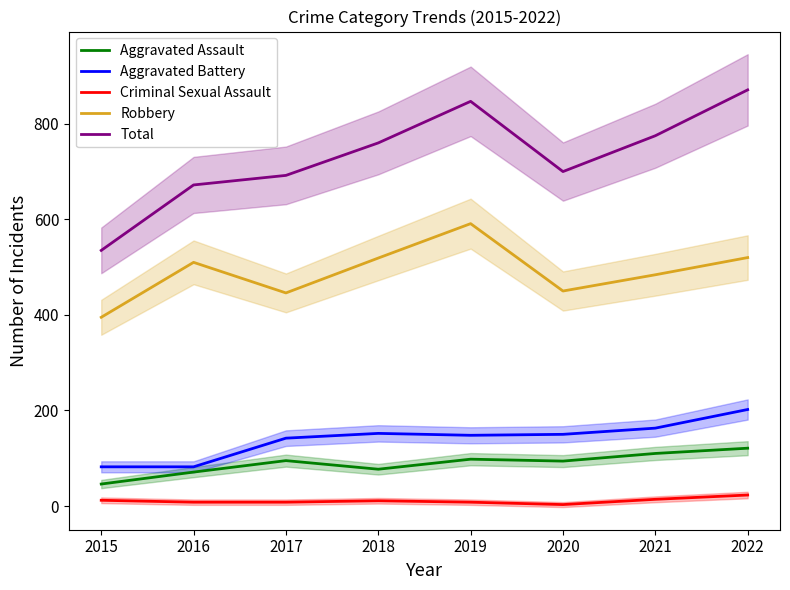

Is this an area chart (filled region under the line)?

No